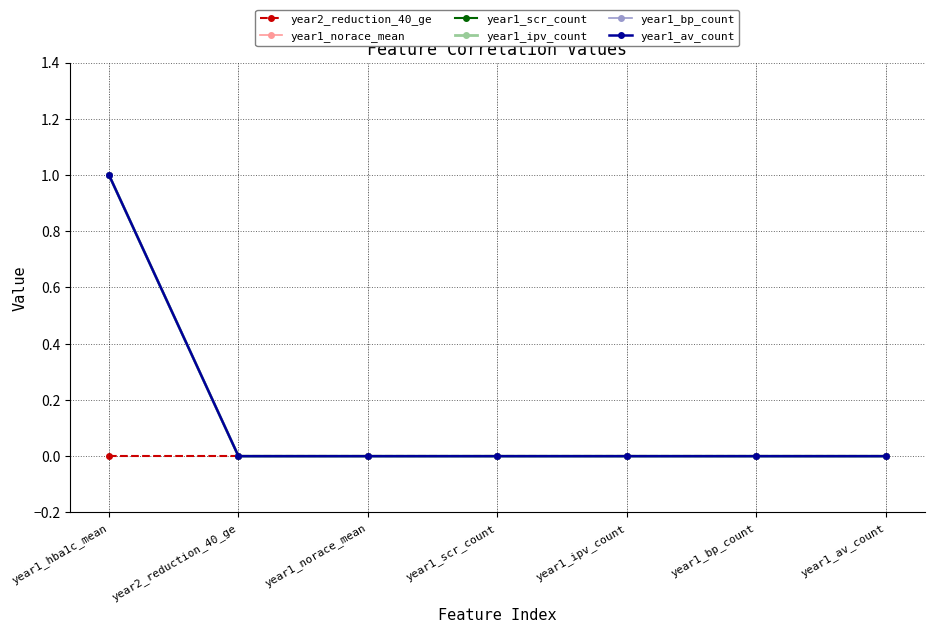

Is this an area chart (filled region under the line)?

No